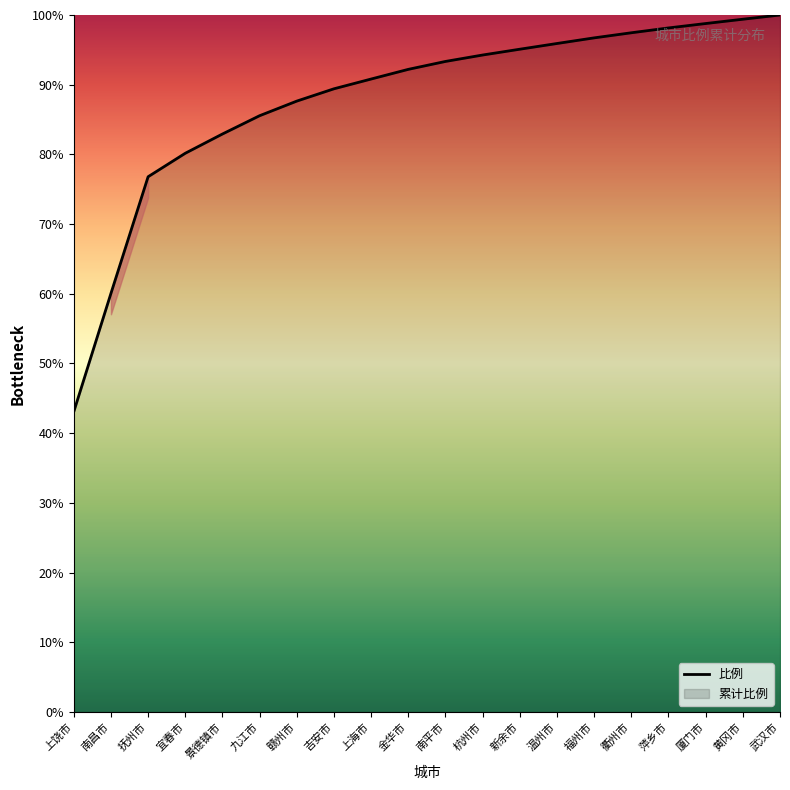

True or false: the data shows 136.2 at 萍乡市.

False